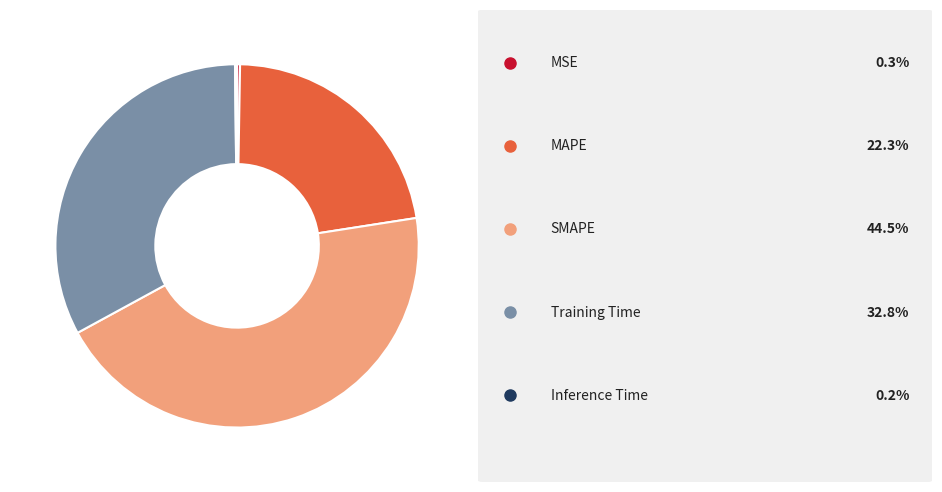

Is there any slice that represents more than half of the pie?

No